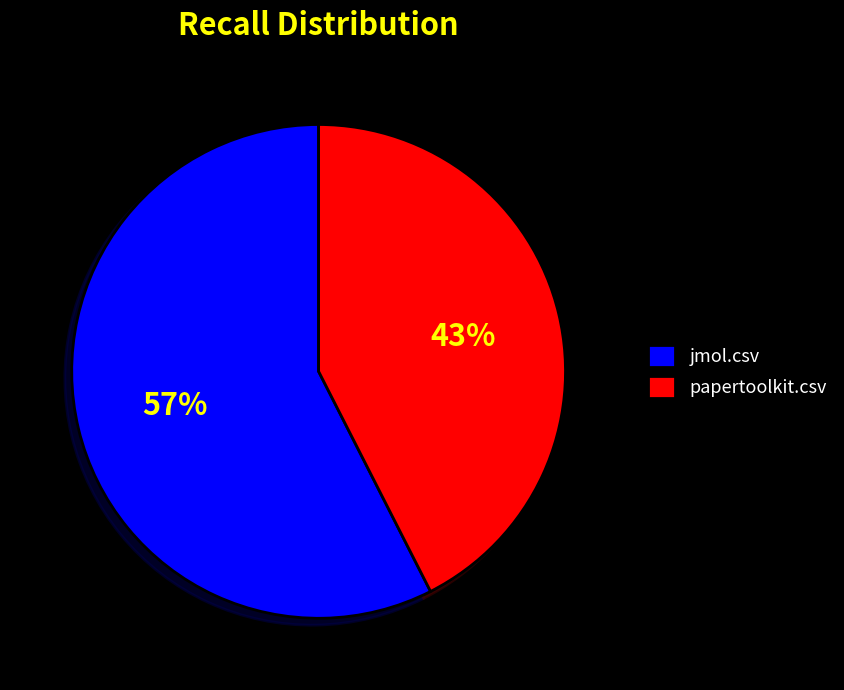

Rank the categories by value from highest to lowest.

jmol.csv, papertoolkit.csv